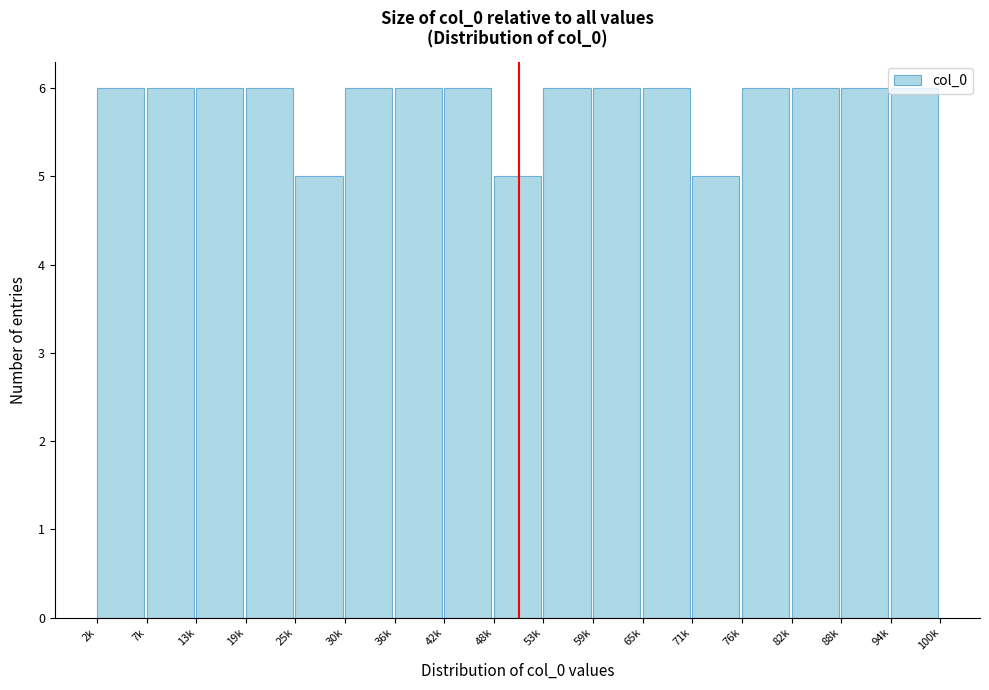

The chart shows a value of 6 at 59k. True or false?

True